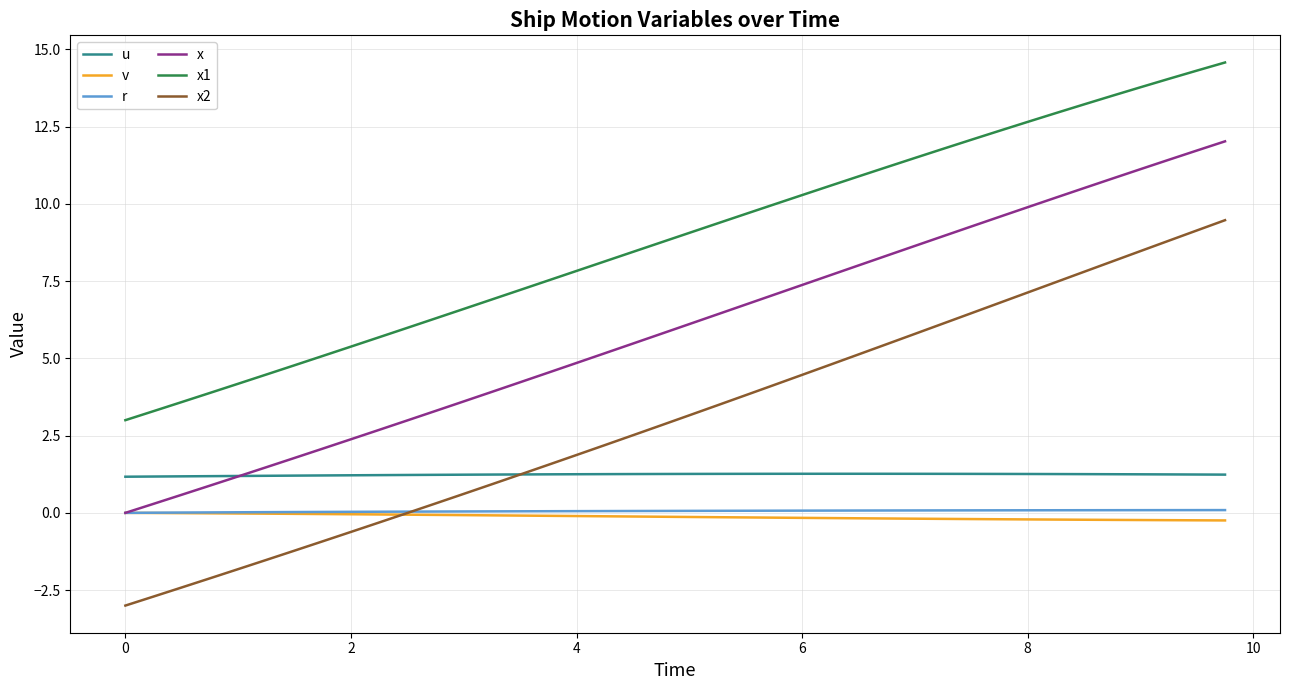

True or false: x1 and u intersect in this chart.

False